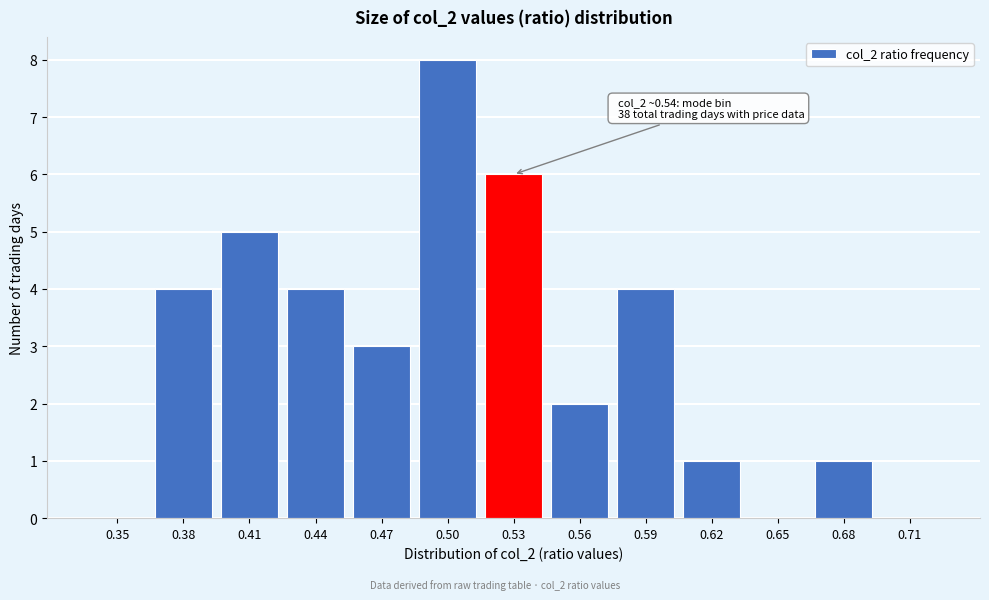

Reading left to right, list all the values displayed in this chart.

0.35=0	0.38=4	0.41=5	0.44=4	0.47=3	0.50=8	0.53=6	0.56=2	0.59=4	0.62=1	0.65=0	0.68=1	0.71=0